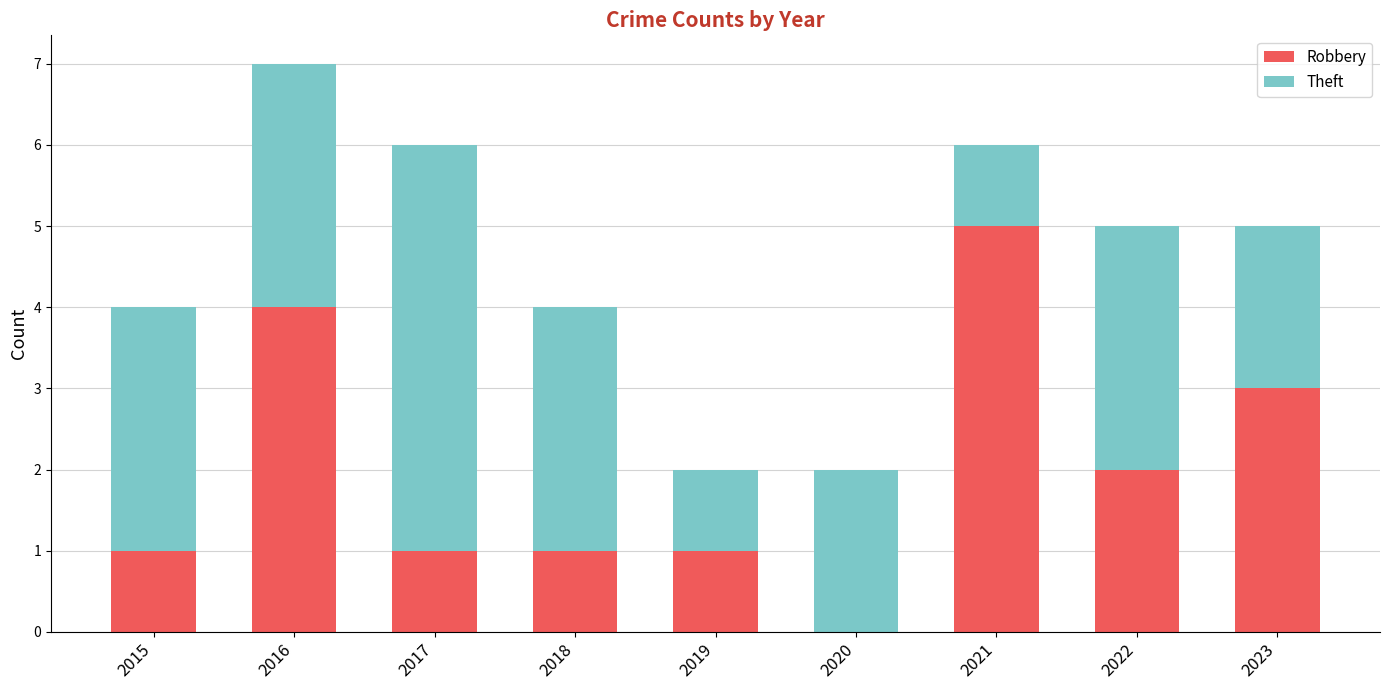

Are the bars horizontal?

No